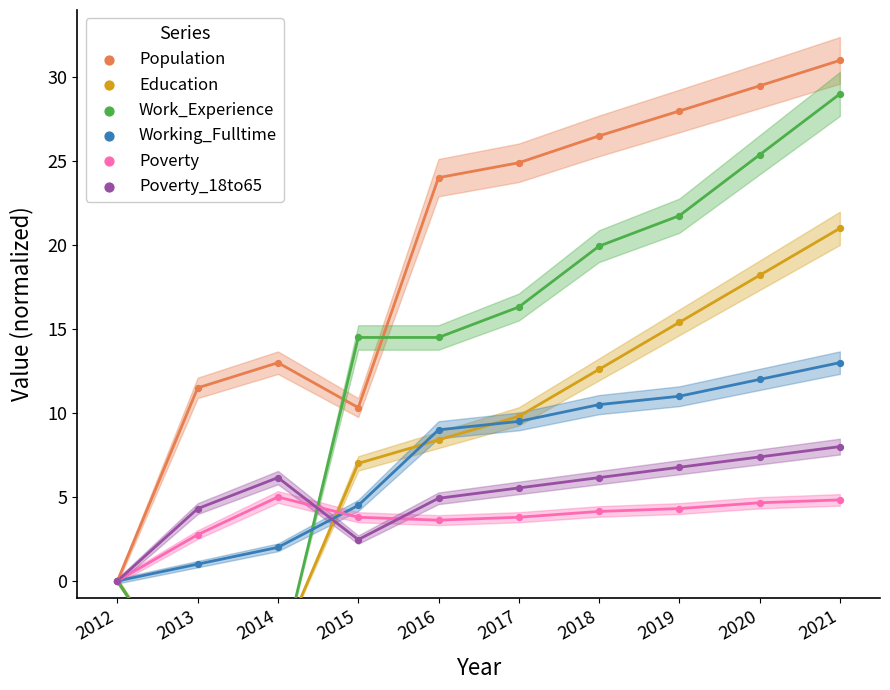

Which series has the largest Y range (max minus min)?

Work_Experience